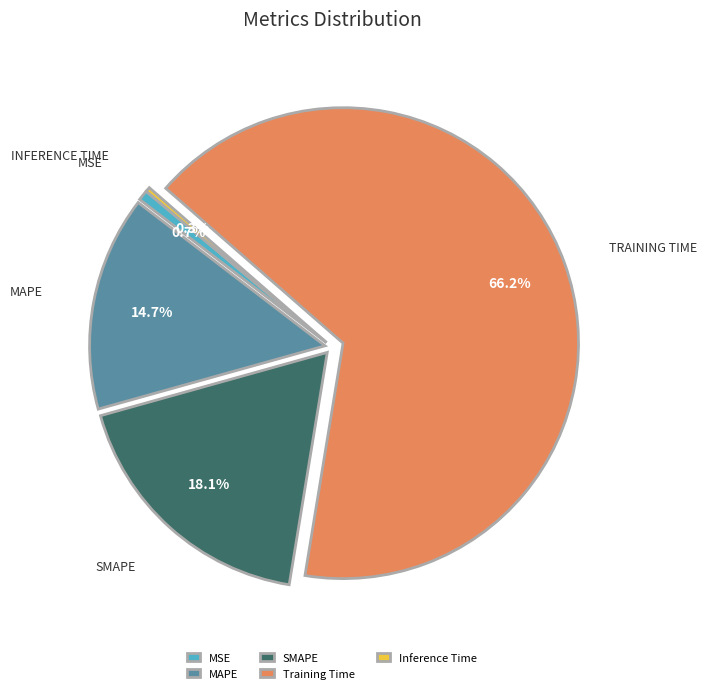

Does SMAPE account for over 50% of the chart?

No